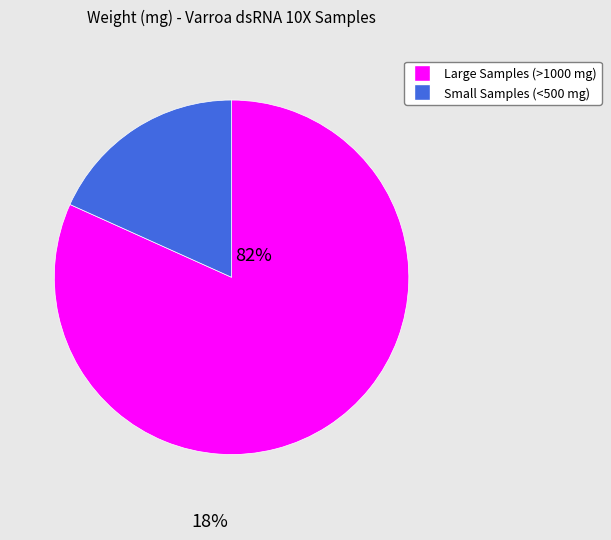

Is there any slice that represents more than half of the pie?

Yes